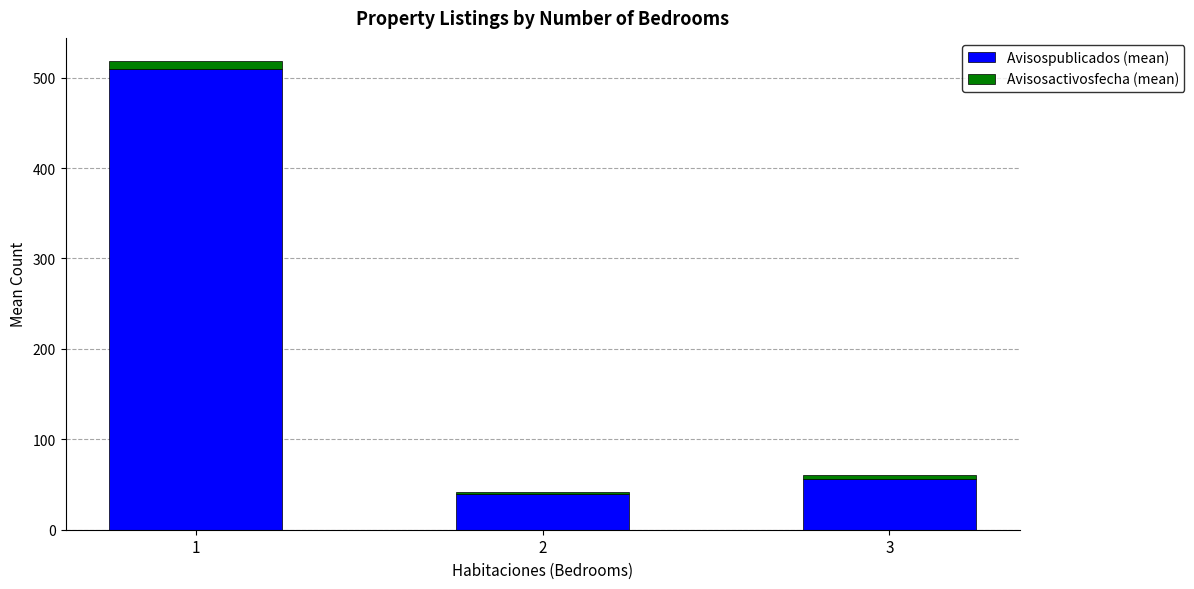

What is the difference between the maximum and minimum values in the Avisospublicados (mean) series?

471